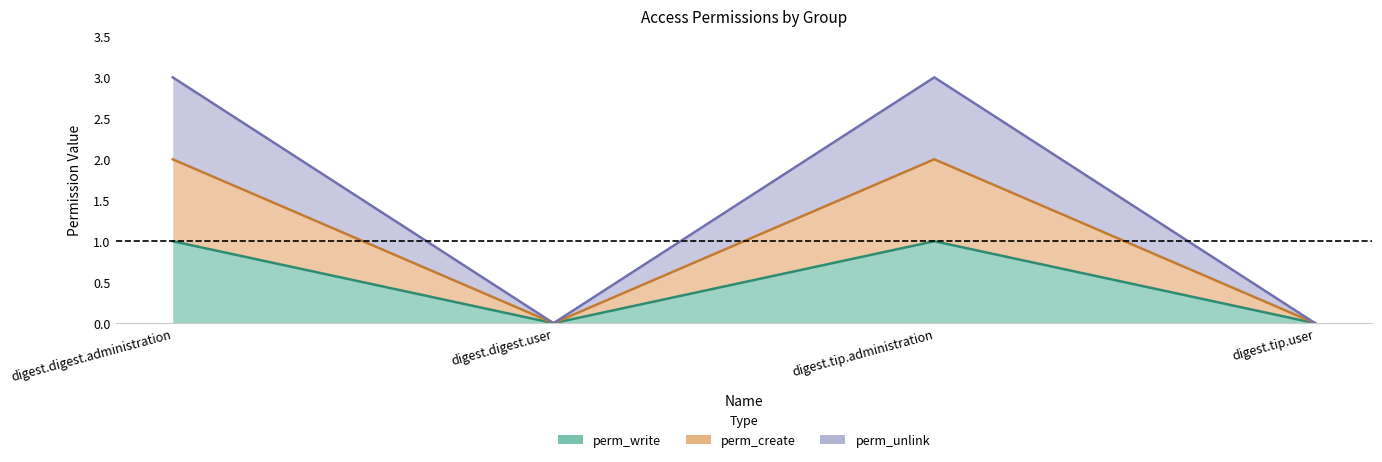

How many perm_write values are between 0 and 1?

4